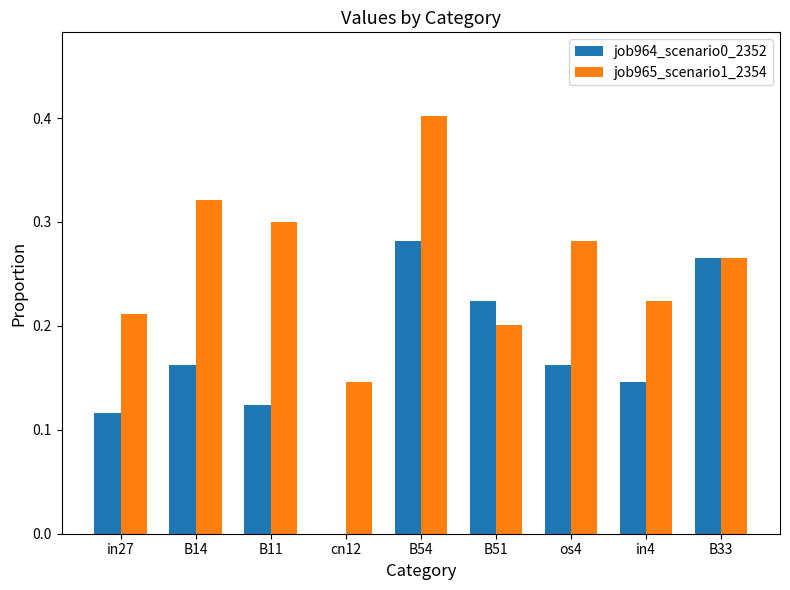

True or false: job964_scenario0_2352 has a value of 0.3 at B54.

True